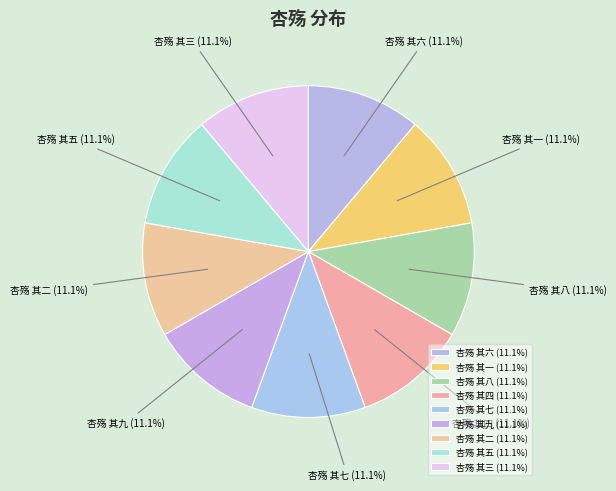

What is the ratio of the value at 杏殇 其九 to the value at 杏殇 其二?

1.0